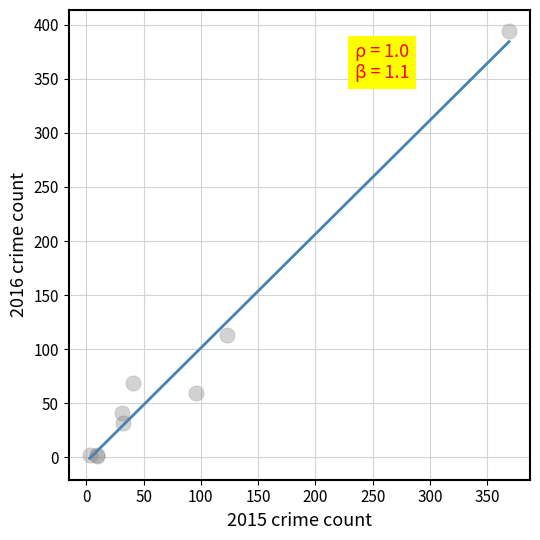

What Y value in the scatter plot is closest to 197?

113